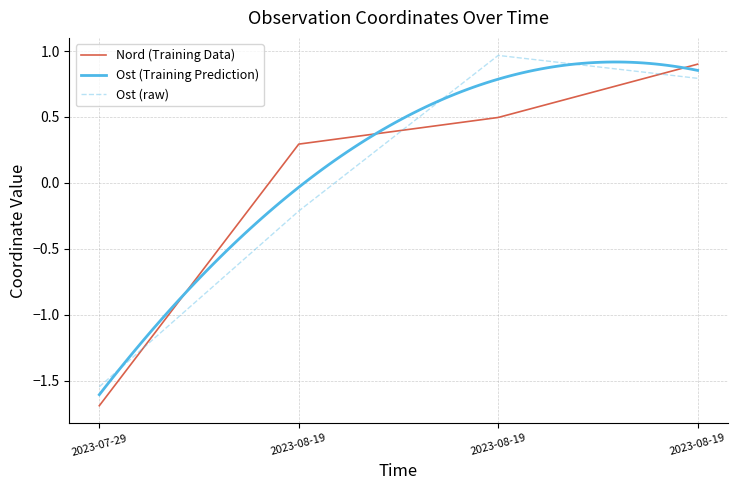

What is the label of the 4th point from the right?

2023-07-29